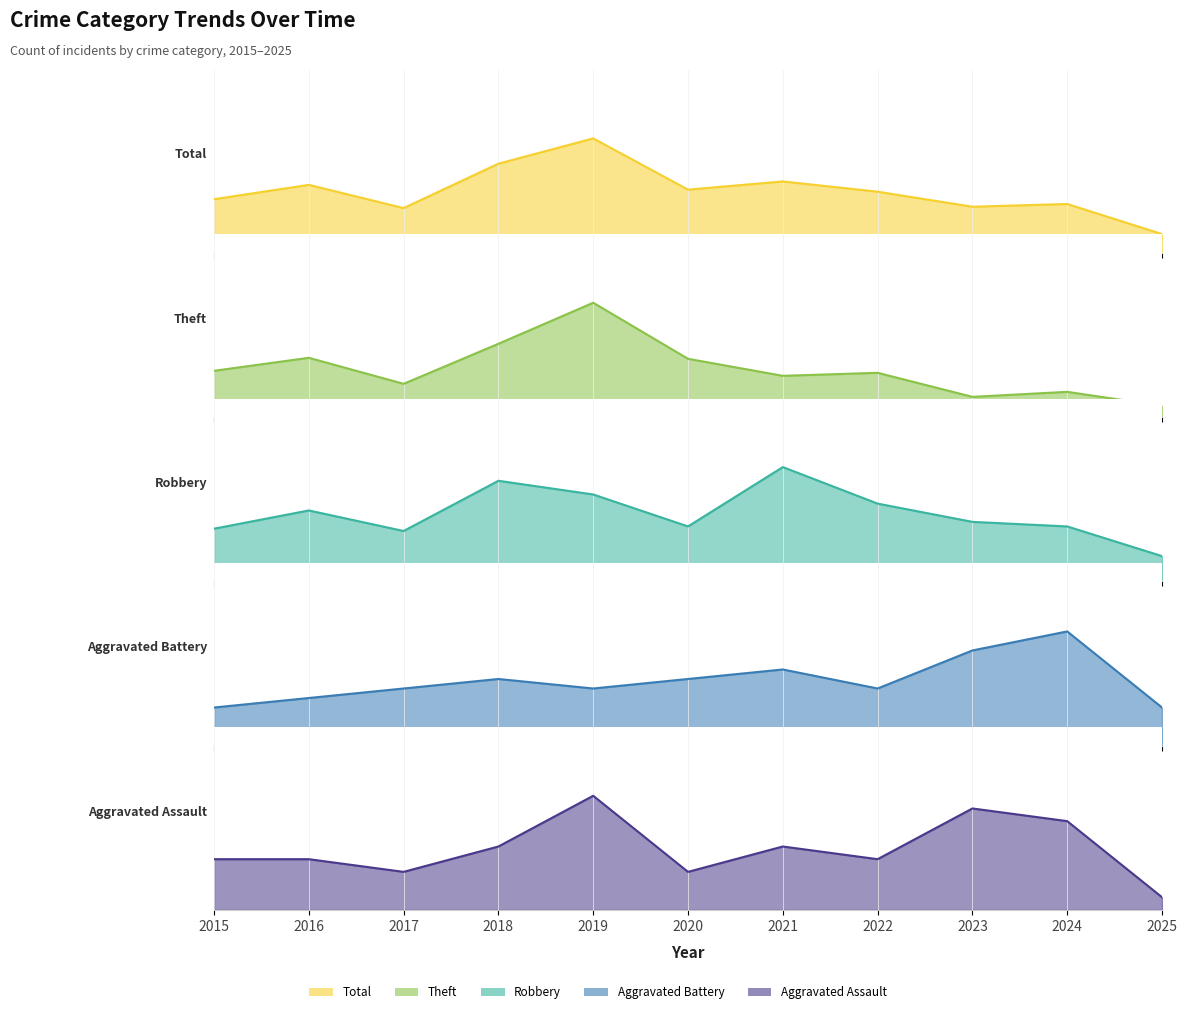

True or false: Robbery and Total intersect in this chart.

False